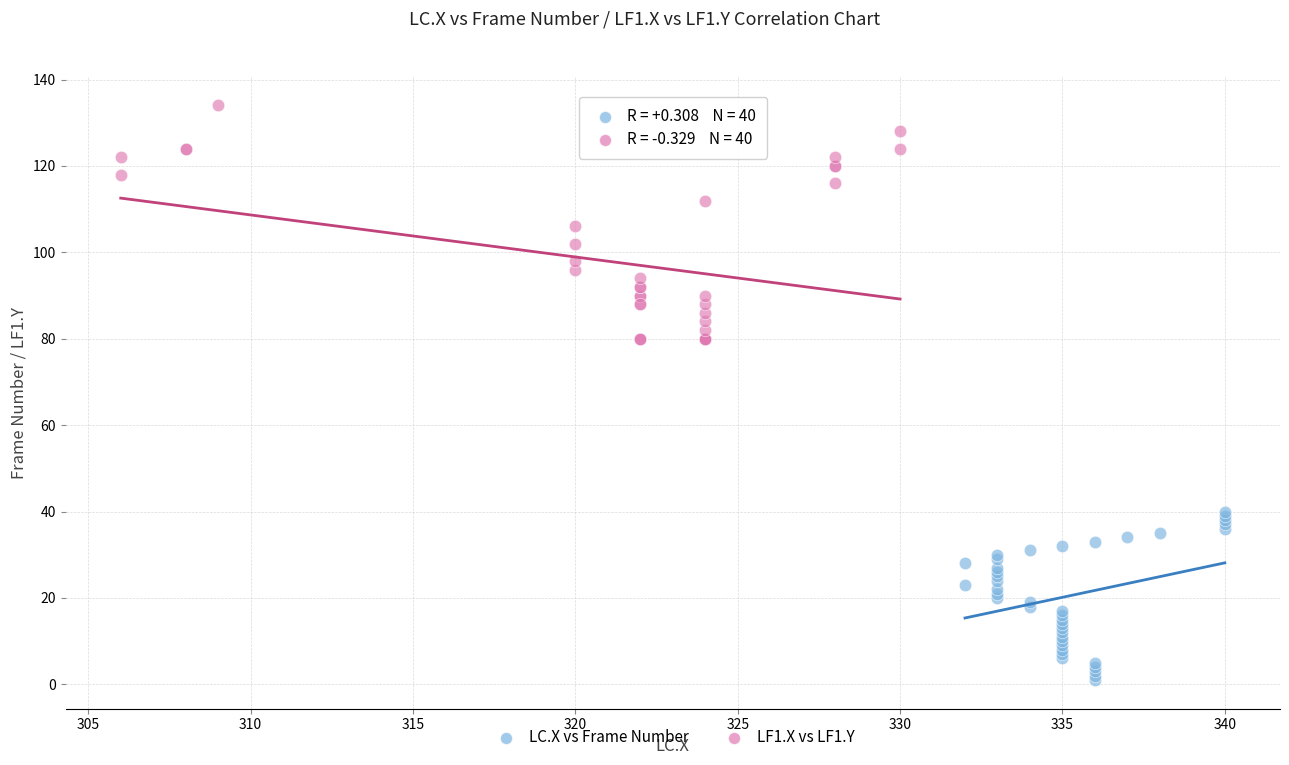

Which series has the widest spread of Y values?

LF1.X vs LF1.Y